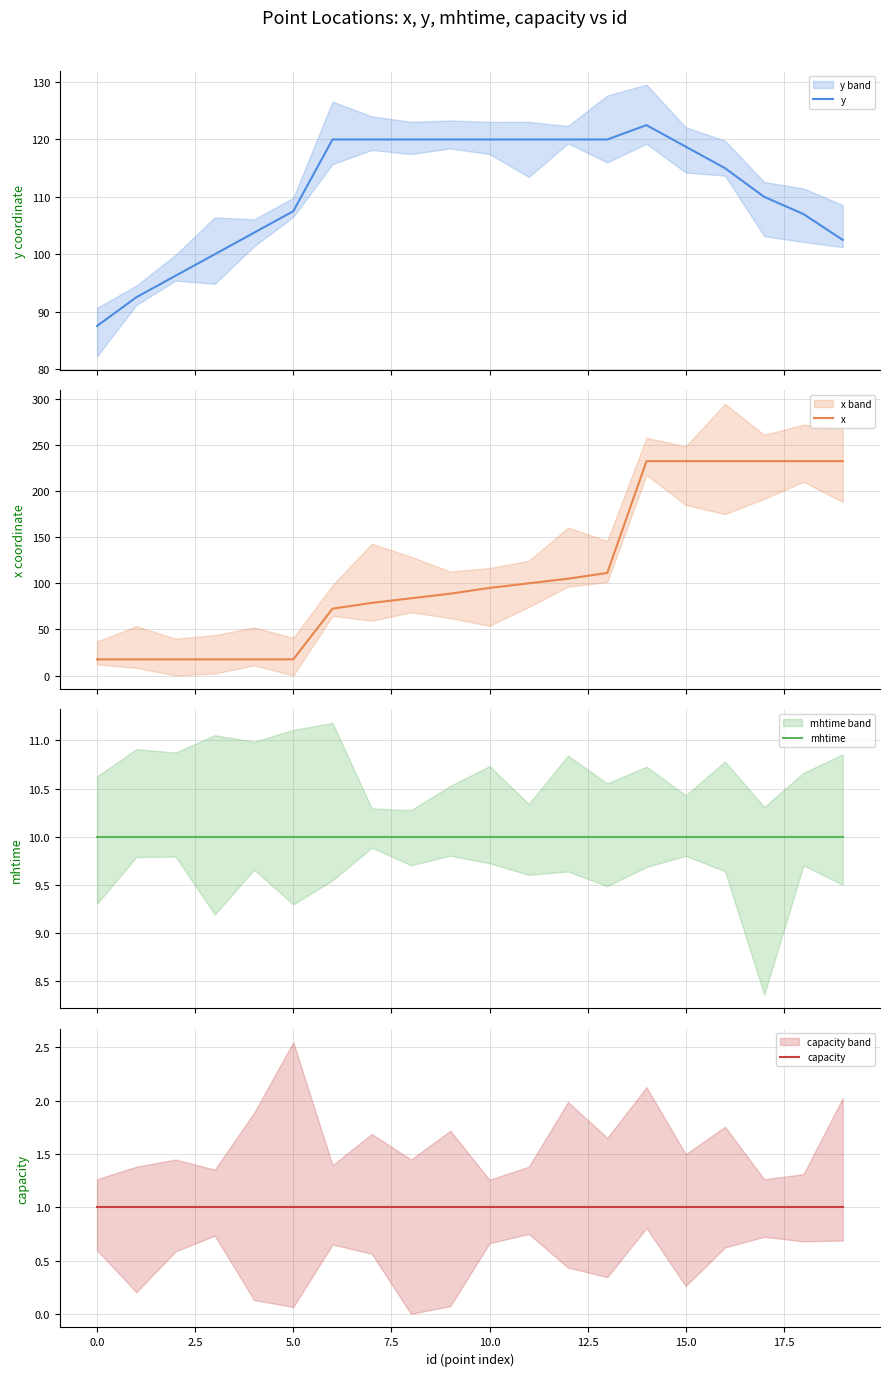

What is the maximum value for x?

232.5